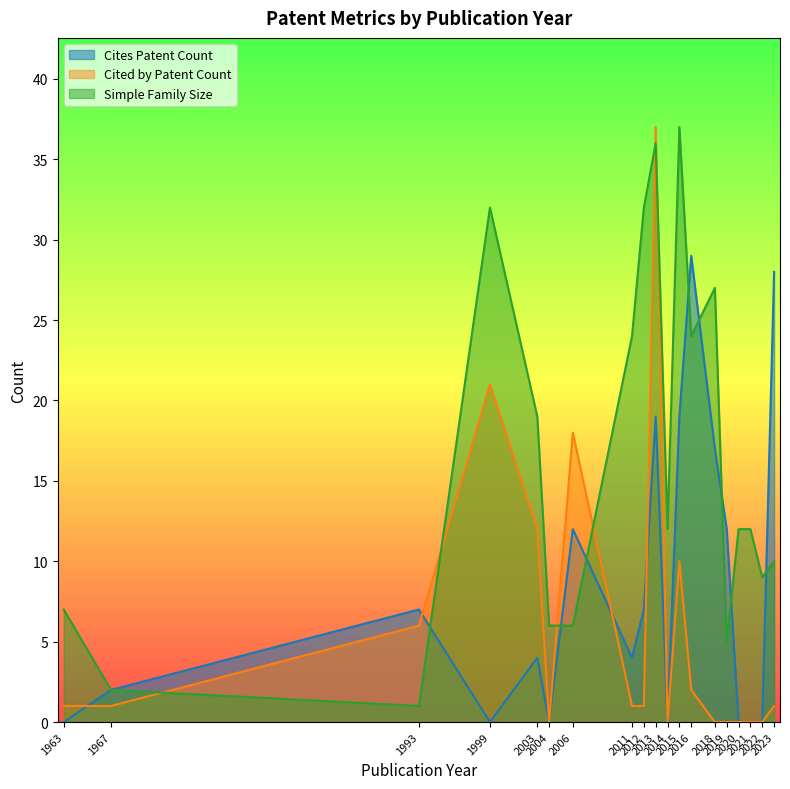

How many lines are shown in the chart?

3